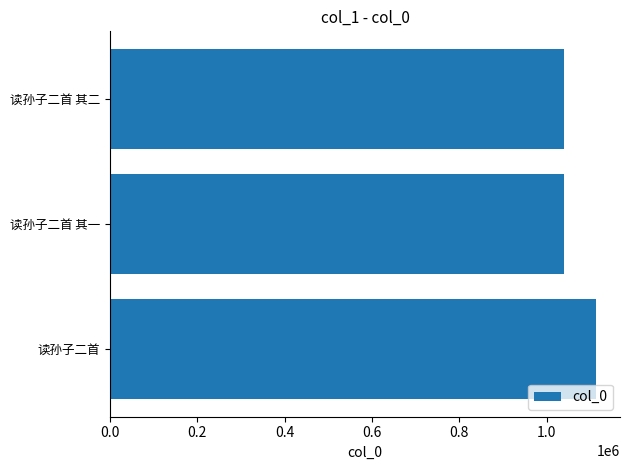

What is the maximum value shown in the chart?

1112458